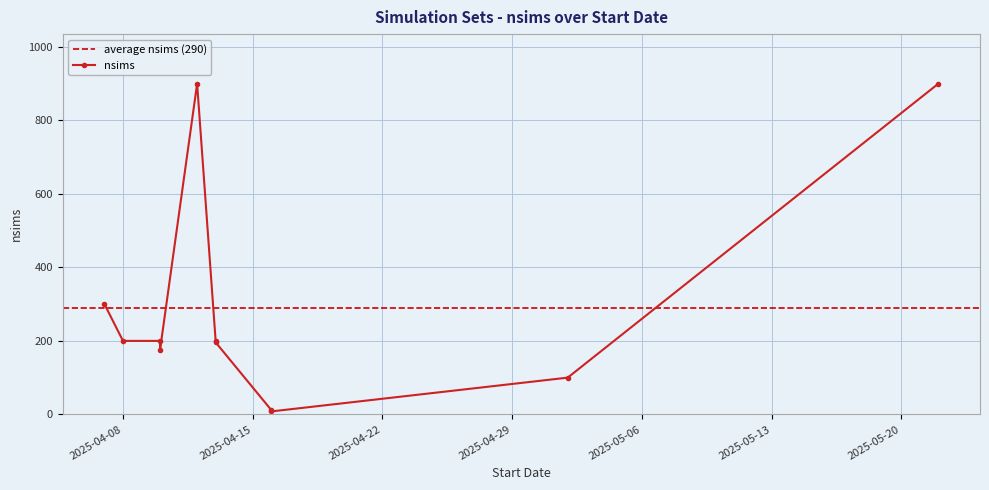

How many values exceed 200?

3